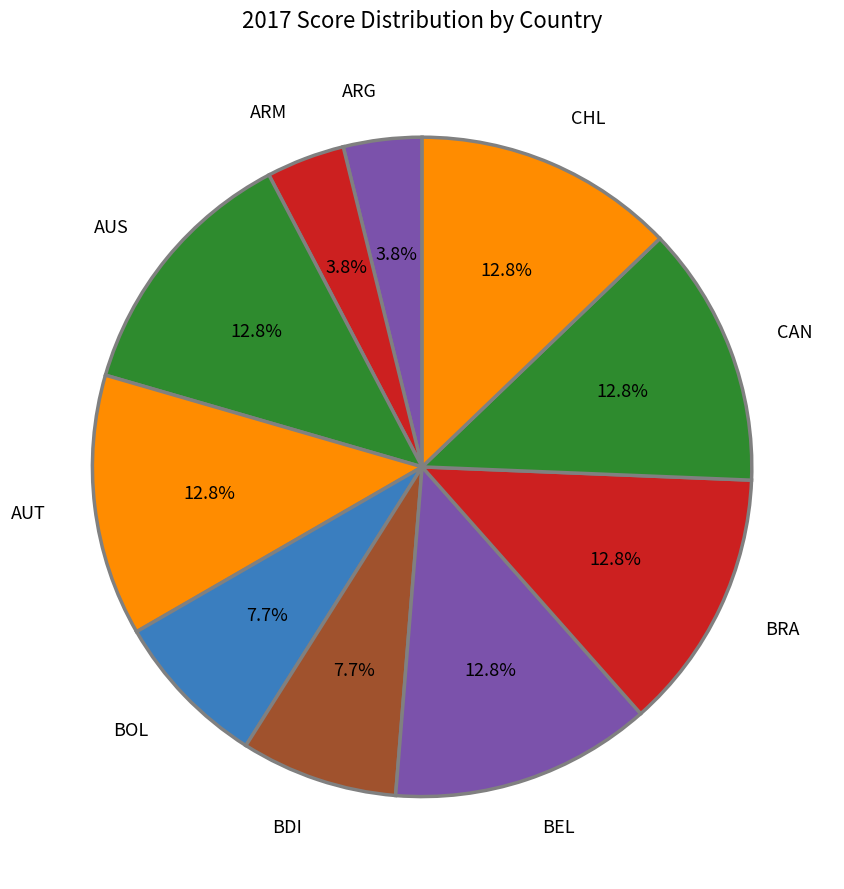

What is the ratio of the value at BOL to the value at BRA?

0.6